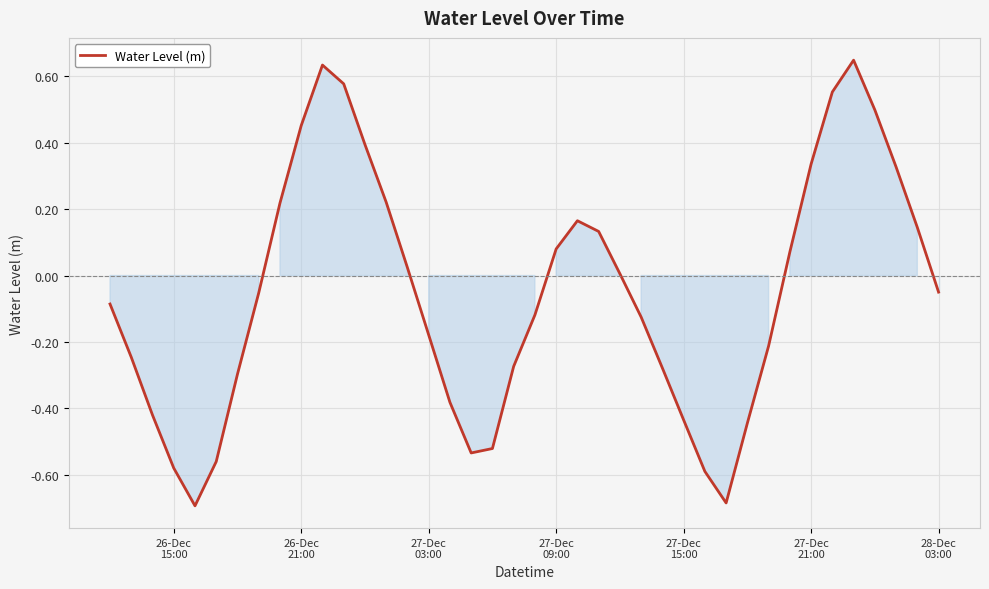

What is the difference between the maximum and minimum values?

1.3